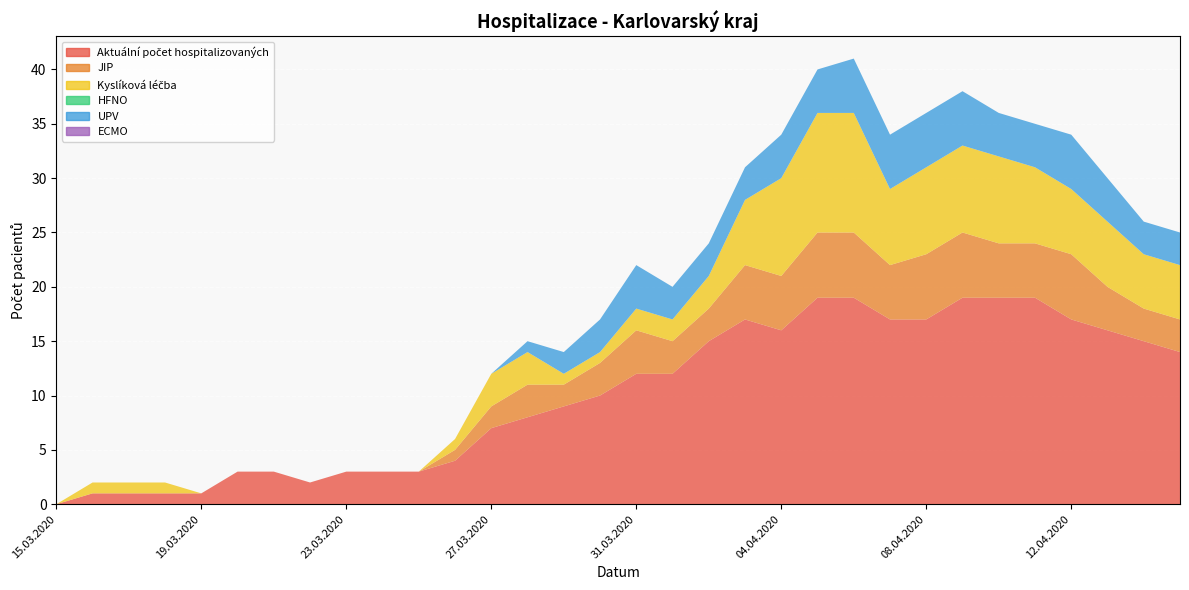

Reading left to right, transcribe all the data shown in this chart.

Aktuální počet hospitalizovaných: 15.03.2020=0	16.03.2020=1	17.03.2020=1	18.03.2020=1	19.03.2020=1	20.03.2020=3	21.03.2020=3	22.03.2020=2	23.03.2020=3	24.03.2020=3	25.03.2020=3	26.03.2020=4	27.03.2020=7	28.03.2020=8	29.03.2020=9	30.03.2020=10	31.03.2020=12	01.04.2020=12	02.04.2020=15	03.04.2020=17	04.04.2020=16	05.04.2020=19	06.04.2020=19	07.04.2020=17	08.04.2020=17	09.04.2020=19	10.04.2020=19	11.04.2020=19	12.04.2020=17	13.04.2020=16	14.04.2020=15	15.04.2020=14
JIP: 15.03.2020=0	16.03.2020=0	17.03.2020=0	18.03.2020=0	19.03.2020=0	20.03.2020=0	21.03.2020=0	22.03.2020=0	23.03.2020=0	24.03.2020=0	25.03.2020=0	26.03.2020=1	27.03.2020=2	28.03.2020=3	29.03.2020=2	30.03.2020=3	31.03.2020=4	01.04.2020=3	02.04.2020=3	03.04.2020=5	04.04.2020=5	05.04.2020=6	06.04.2020=6	07.04.2020=5	08.04.2020=6	09.04.2020=6	10.04.2020=5	11.04.2020=5	12.04.2020=6	13.04.2020=4	14.04.2020=3	15.04.2020=3
Kyslíková léčba: 15.03.2020=0	16.03.2020=1	17.03.2020=1	18.03.2020=1	19.03.2020=0	20.03.2020=0	21.03.2020=0	22.03.2020=0	23.03.2020=0	24.03.2020=0	25.03.2020=0	26.03.2020=1	27.03.2020=3	28.03.2020=3	29.03.2020=1	30.03.2020=1	31.03.2020=2	01.04.2020=2	02.04.2020=3	03.04.2020=6	04.04.2020=9	05.04.2020=11	06.04.2020=11	07.04.2020=7	08.04.2020=8	09.04.2020=8	10.04.2020=8	11.04.2020=7	12.04.2020=6	13.04.2020=6	14.04.2020=5	15.04.2020=5
HFNO: 15.03.2020=0	16.03.2020=0	17.03.2020=0	18.03.2020=0	19.03.2020=0	20.03.2020=0	21.03.2020=0	22.03.2020=0	23.03.2020=0	24.03.2020=0	25.03.2020=0	26.03.2020=0	27.03.2020=0	28.03.2020=0	29.03.2020=0	30.03.2020=0	31.03.2020=0	01.04.2020=0	02.04.2020=0	03.04.2020=0	04.04.2020=0	05.04.2020=0	06.04.2020=0	07.04.2020=0	08.04.2020=0	09.04.2020=0	10.04.2020=0	11.04.2020=0	12.04.2020=0	13.04.2020=0	14.04.2020=0	15.04.2020=0
UPV: 15.03.2020=0	16.03.2020=0	17.03.2020=0	18.03.2020=0	19.03.2020=0	20.03.2020=0	21.03.2020=0	22.03.2020=0	23.03.2020=0	24.03.2020=0	25.03.2020=0	26.03.2020=0	27.03.2020=0	28.03.2020=1	29.03.2020=2	30.03.2020=3	31.03.2020=4	01.04.2020=3	02.04.2020=3	03.04.2020=3	04.04.2020=4	05.04.2020=4	06.04.2020=5	07.04.2020=5	08.04.2020=5	09.04.2020=5	10.04.2020=4	11.04.2020=4	12.04.2020=5	13.04.2020=4	14.04.2020=3	15.04.2020=3
ECMO: 15.03.2020=0	16.03.2020=0	17.03.2020=0	18.03.2020=0	19.03.2020=0	20.03.2020=0	21.03.2020=0	22.03.2020=0	23.03.2020=0	24.03.2020=0	25.03.2020=0	26.03.2020=0	27.03.2020=0	28.03.2020=0	29.03.2020=0	30.03.2020=0	31.03.2020=0	01.04.2020=0	02.04.2020=0	03.04.2020=0	04.04.2020=0	05.04.2020=0	06.04.2020=0	07.04.2020=0	08.04.2020=0	09.04.2020=0	10.04.2020=0	11.04.2020=0	12.04.2020=0	13.04.2020=0	14.04.2020=0	15.04.2020=0